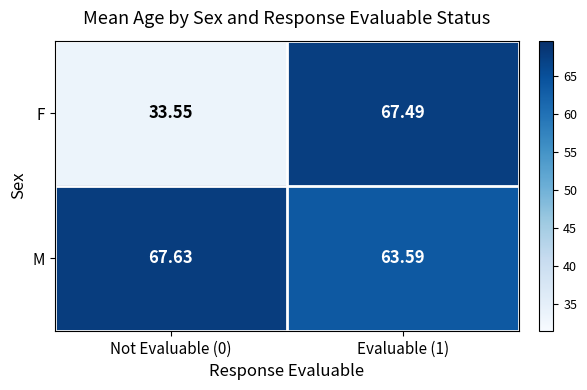

Rank the series at Evaluable (1) from lowest to highest value.

M, F